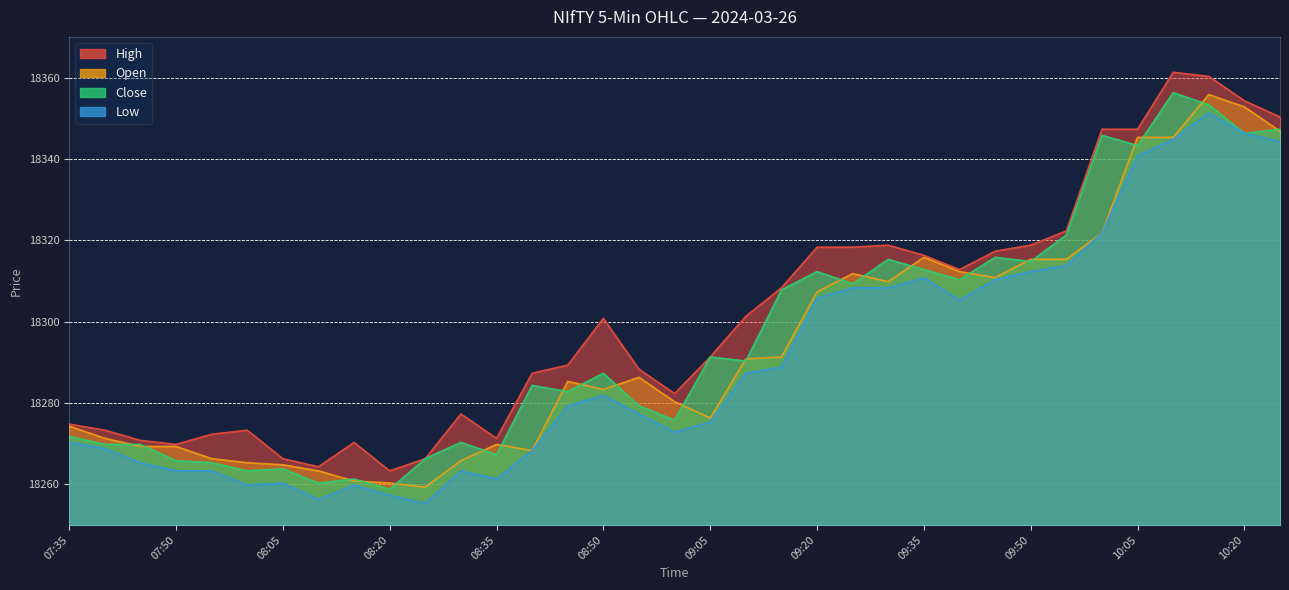

What is the average value of the Open series?

18293.9